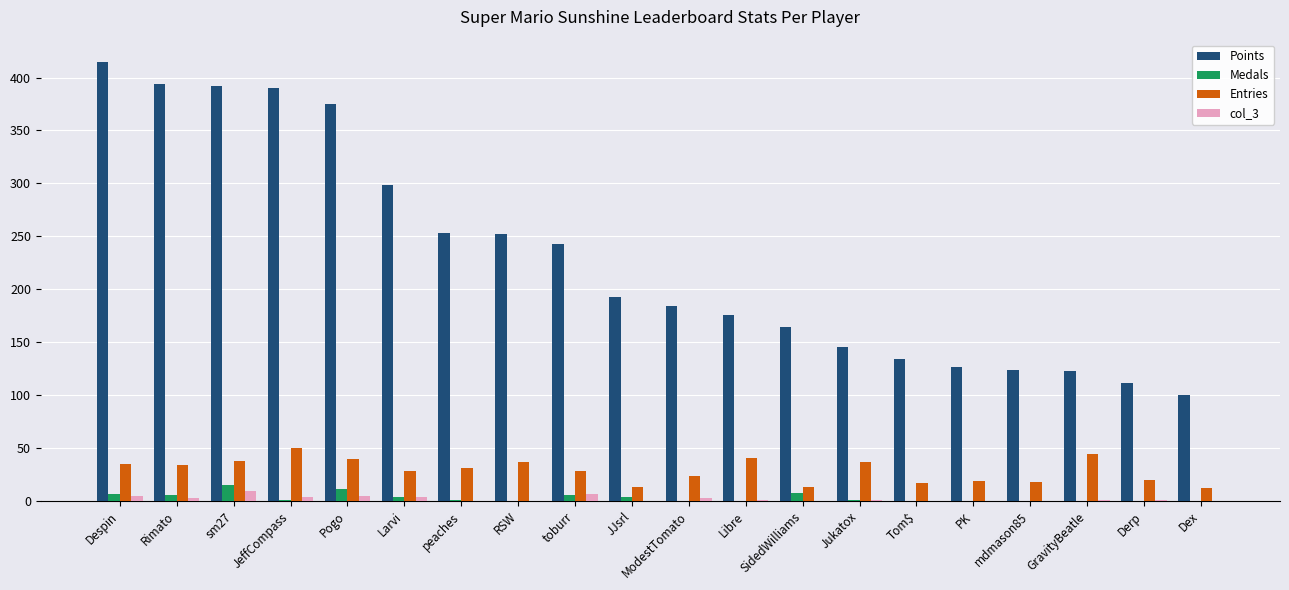

What is the sum of all Entries values?

579